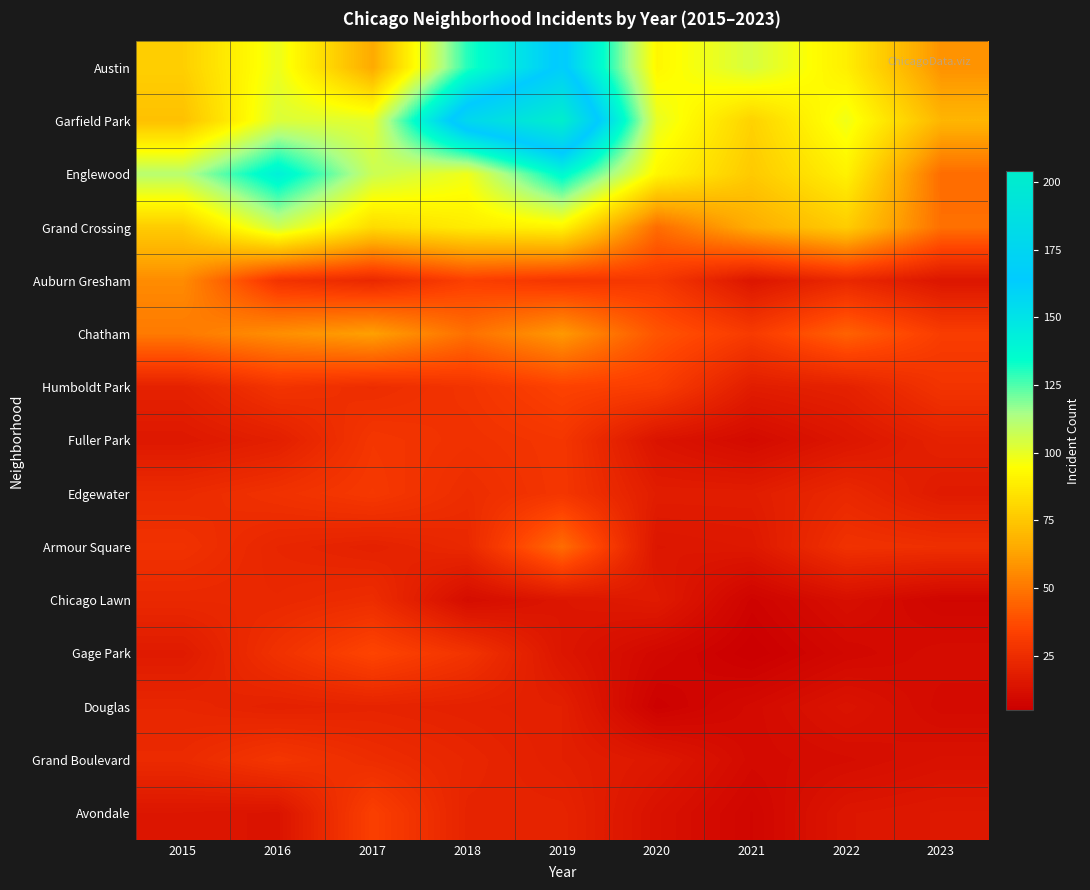

What is the total value across all series at 2020?

541